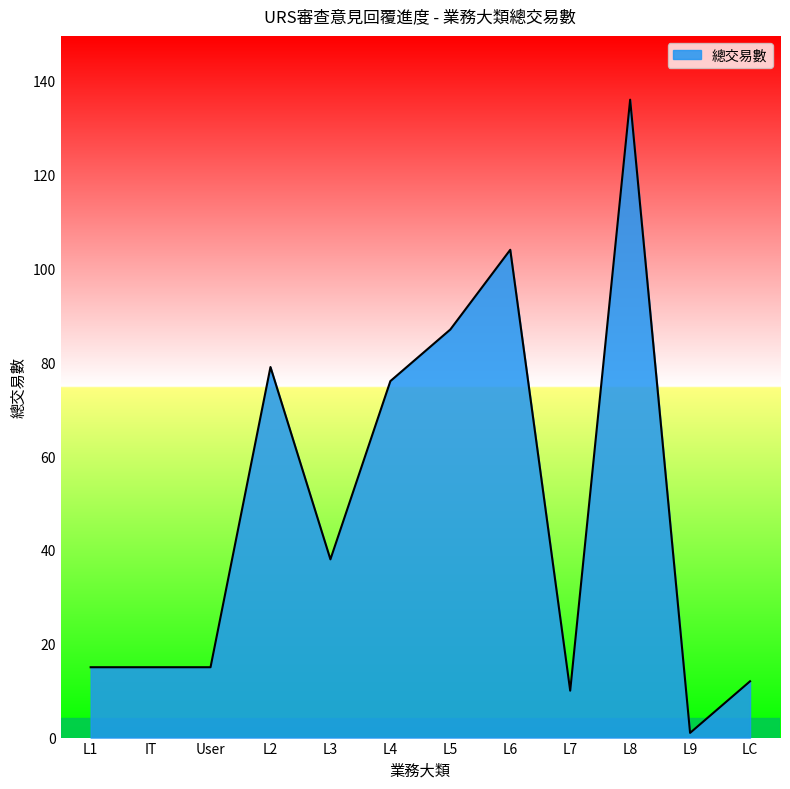

What is the approximate value at User?

15